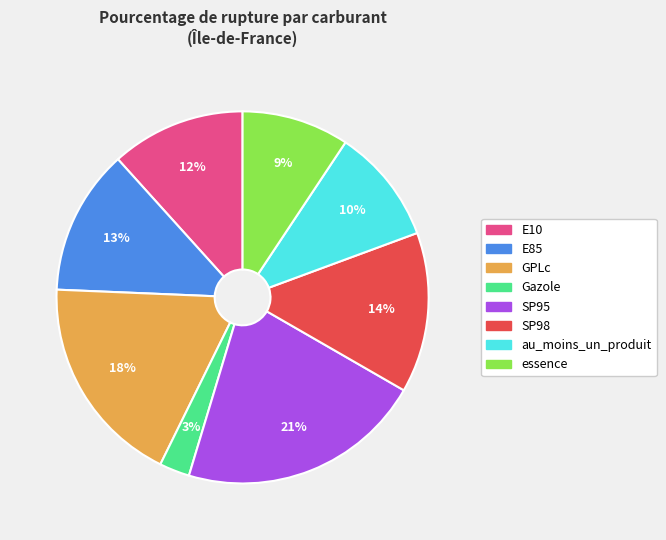

Is there any slice that represents more than half of the pie?

No